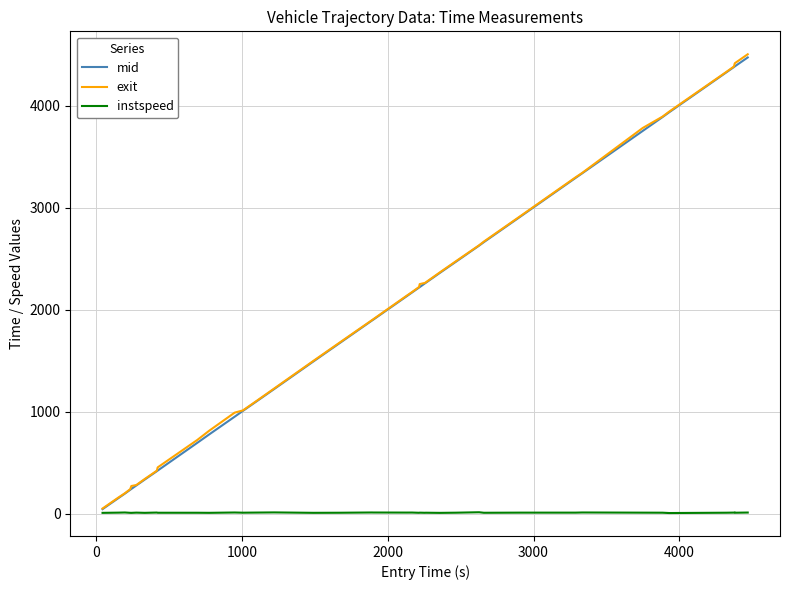

What is the maximum value for mid?

4474.3